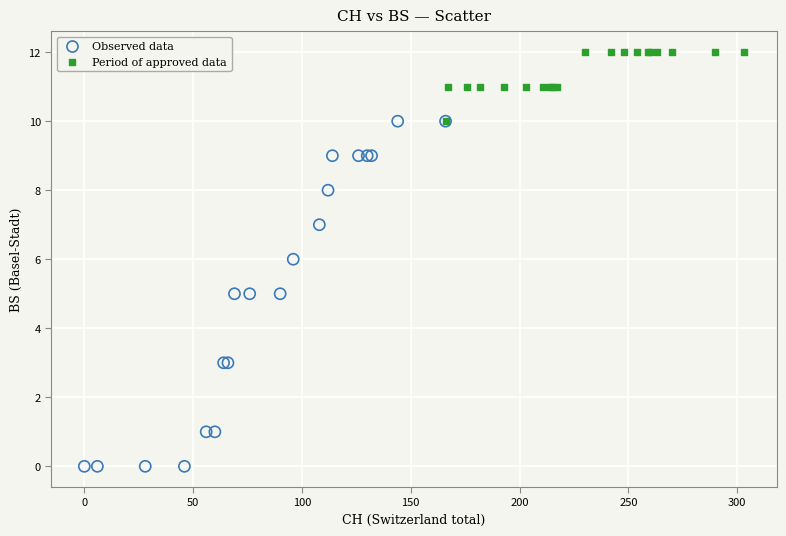

Which series contains the highest Y value?

Period of approved data